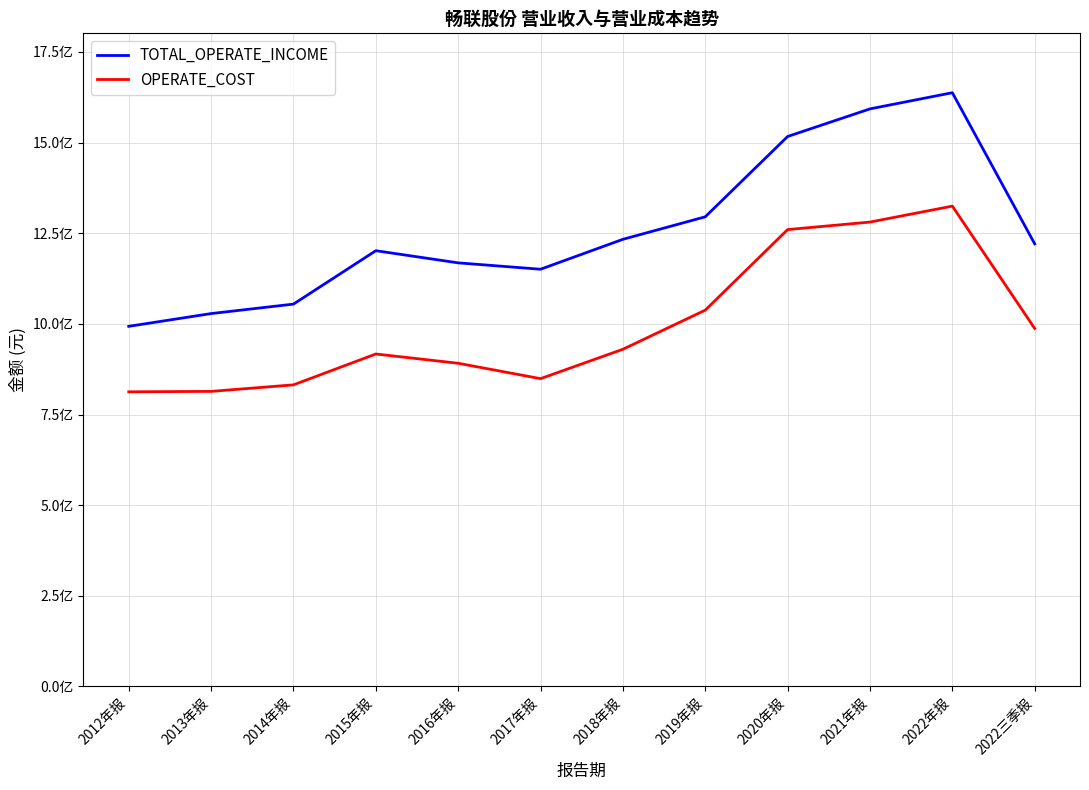

Does the chart display data point markers on the line(s)?

No